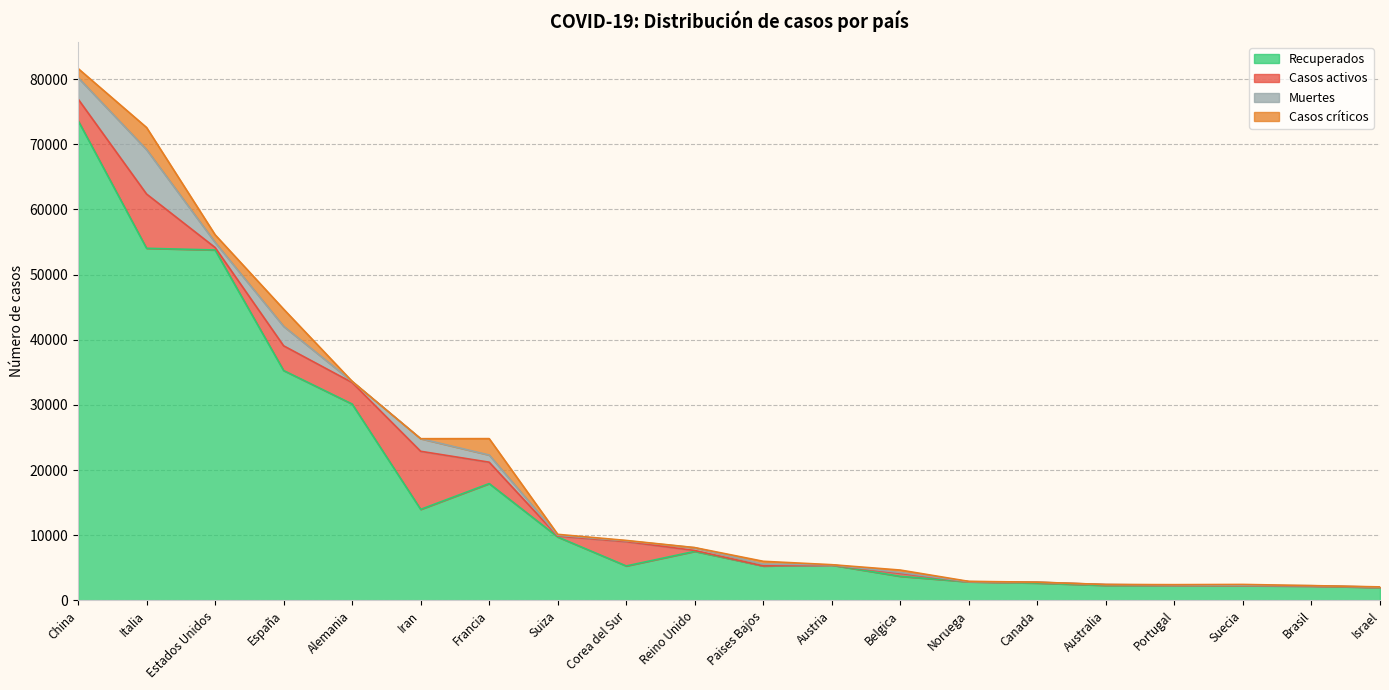

After their last crossing, which series has the higher values: Muertes or Casos críticos?

Casos críticos